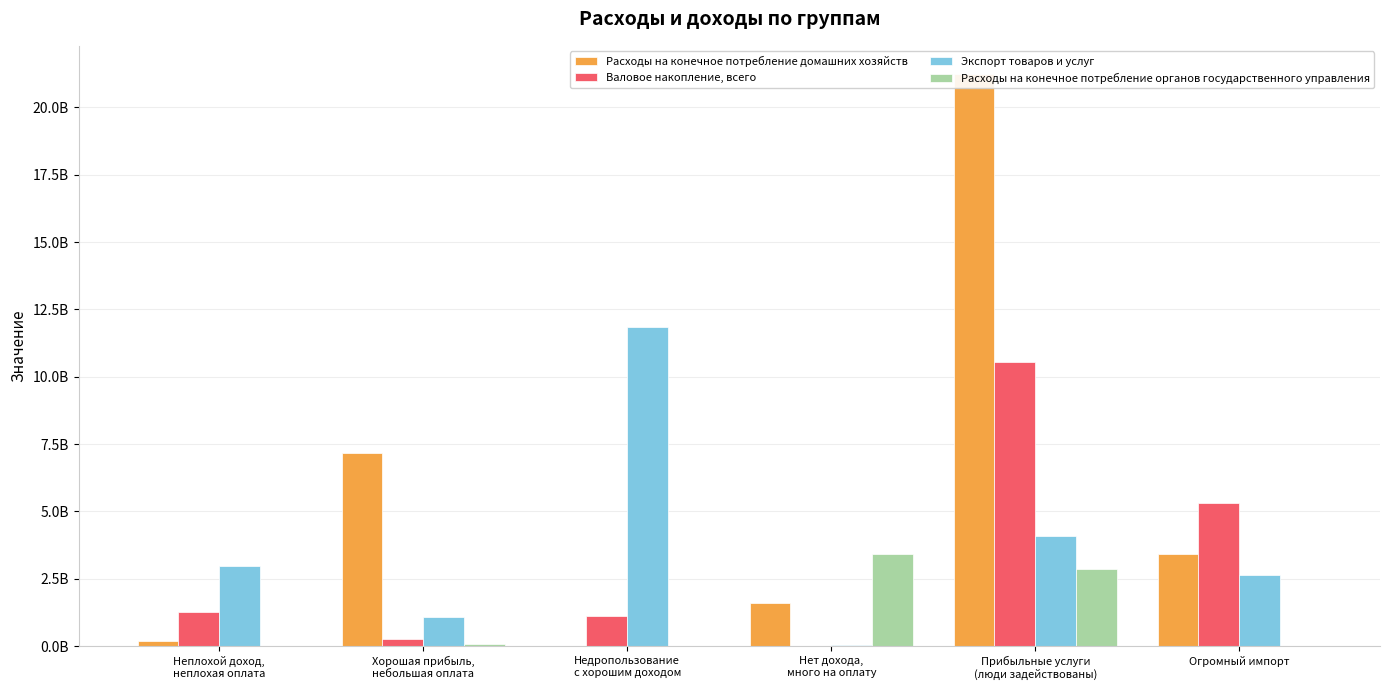

What is the total value across all series at Недропользование
с хорошим доходом?

12970773019